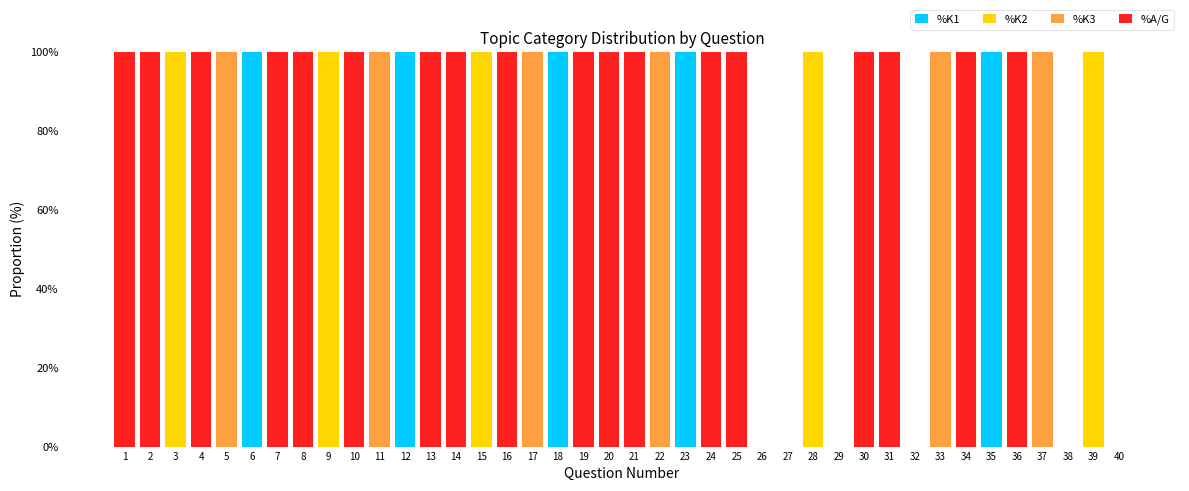

What is the total value across all series at 5?

100